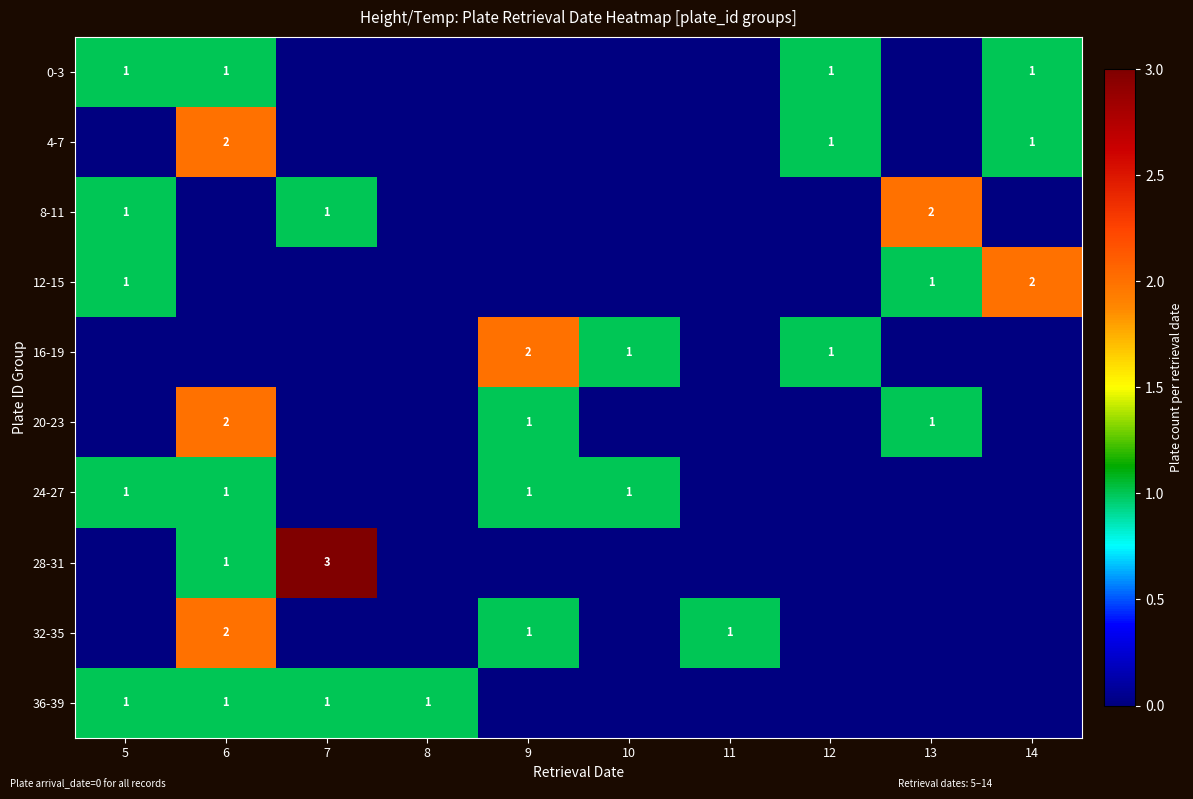

True or false: 20-23 has a value of 0 at 9.

False